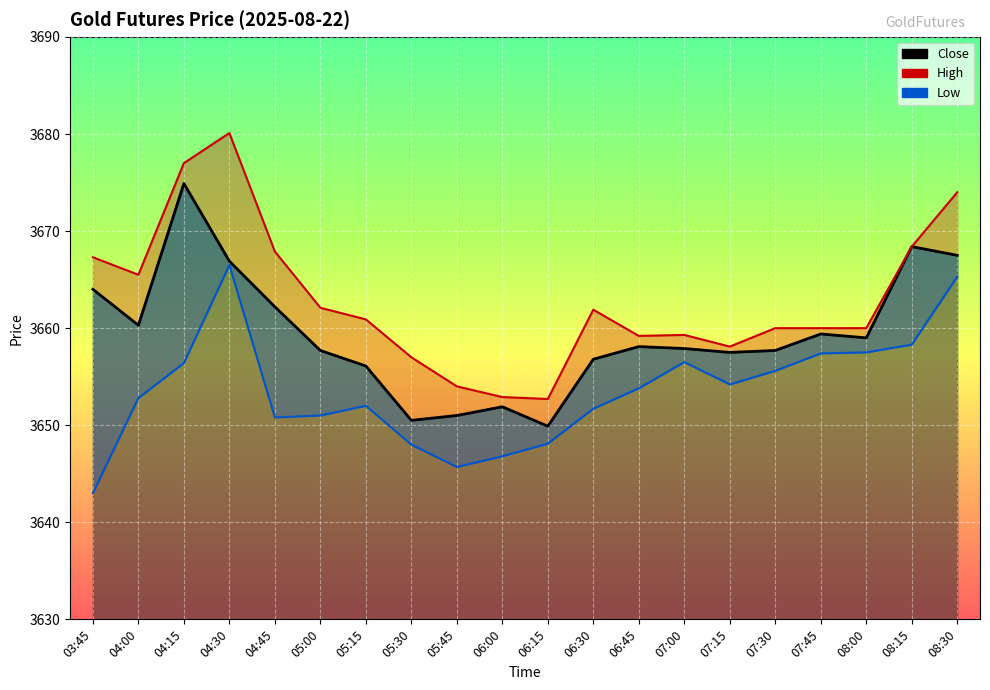

How many interior local peaks does the High series have?

3